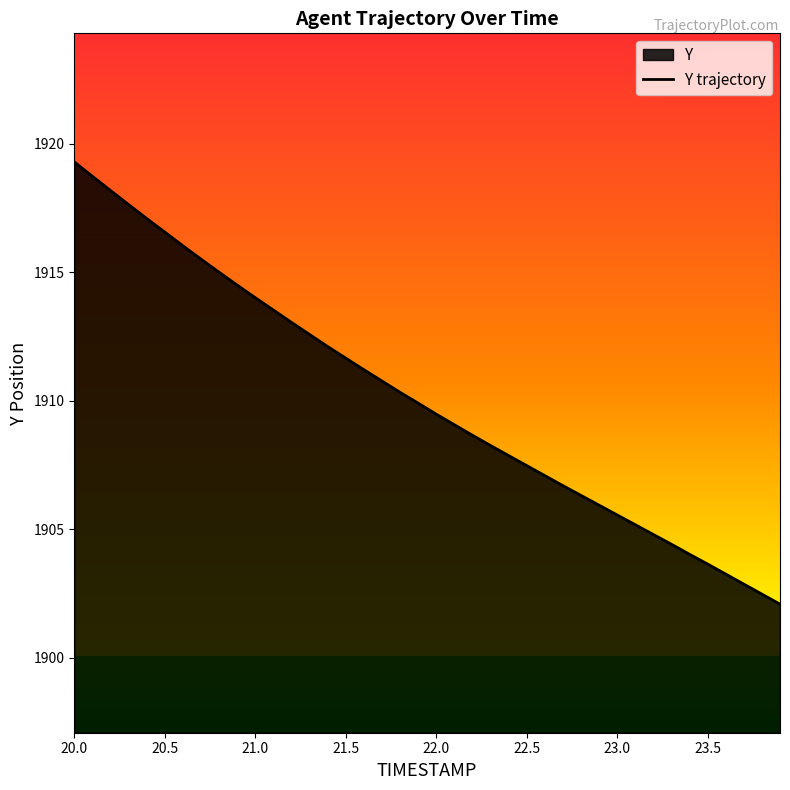

Reading left to right, what are all the values shown in this chart?

1919.3	1918.7	1918.2	1917.6	1917.1	1916.6	1916.0	1915.5	1915.0	1914.5	1914.0	1913.5	1913.0	1912.6	1912.1	1911.7	1911.2	1910.8	1910.3	1909.9	1909.5	1909.1	1908.7	1908.3	1907.9	1907.5	1907.1	1906.7	1906.3	1905.9	1905.6	1905.2	1904.8	1904.4	1904.0	1903.7	1903.3	1902.9	1902.5	1902.1